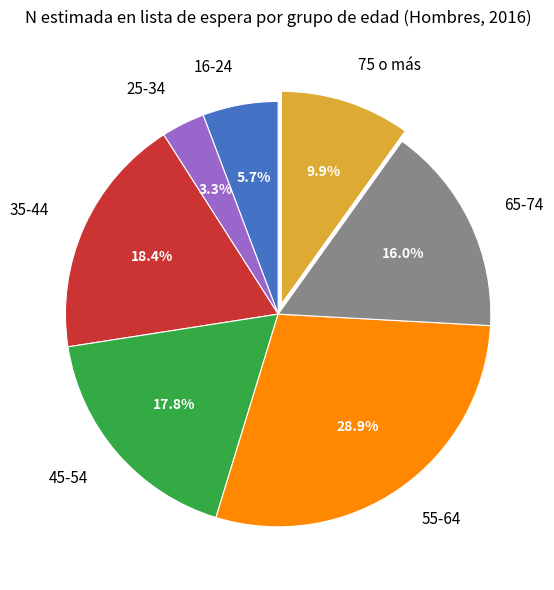

Combined, do 35-44 and 55-64 account for over 50%?

No